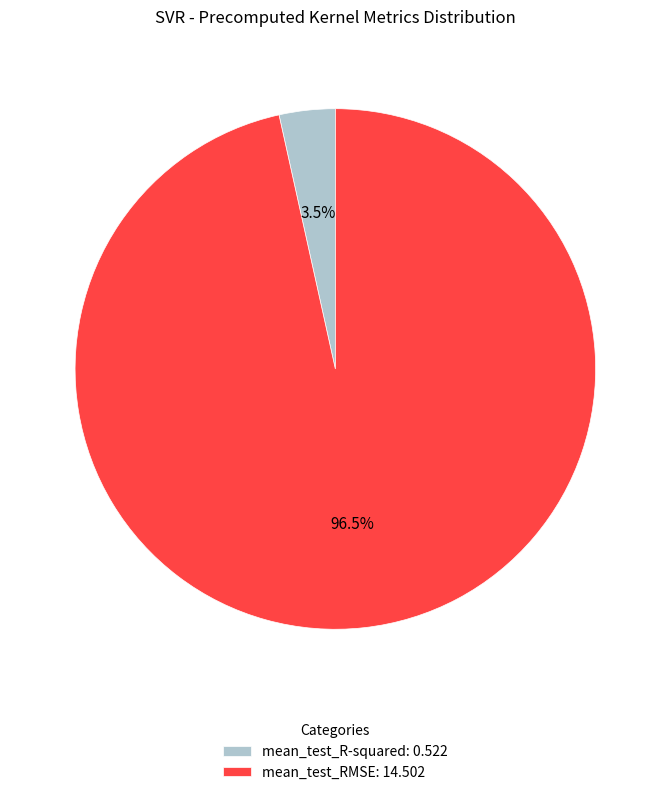

Between mean_test_R-squared: 0.522 and mean_test_RMSE: 14.502, which is larger?

mean_test_RMSE: 14.502